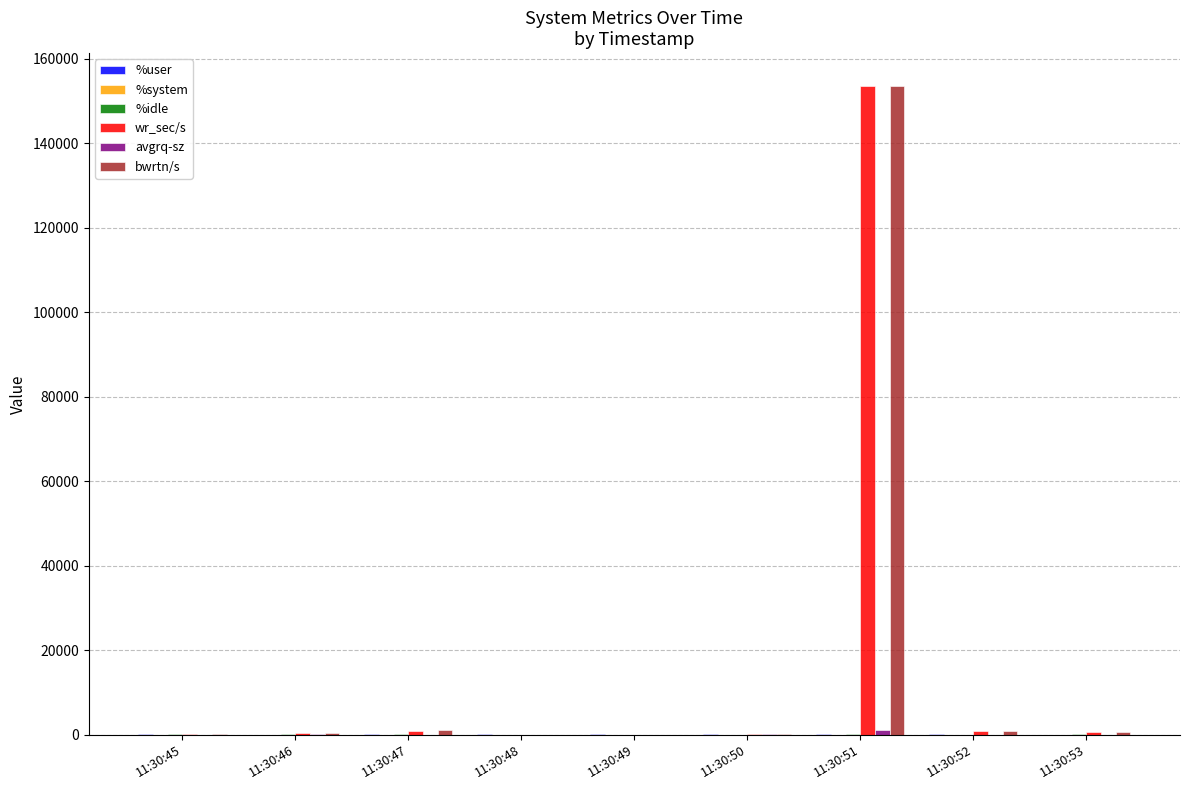

What is the sum of all bwrtn/s values?

156848.0